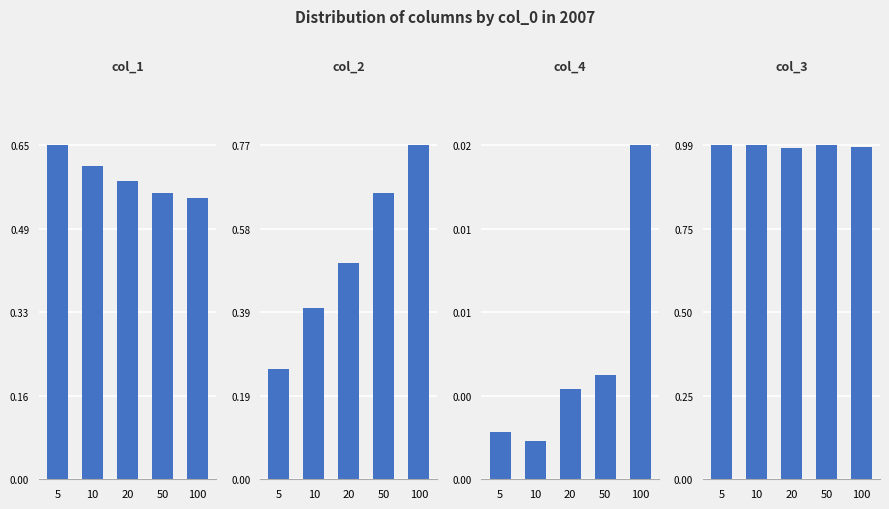

Which series has the largest range (max minus min)?

col_2